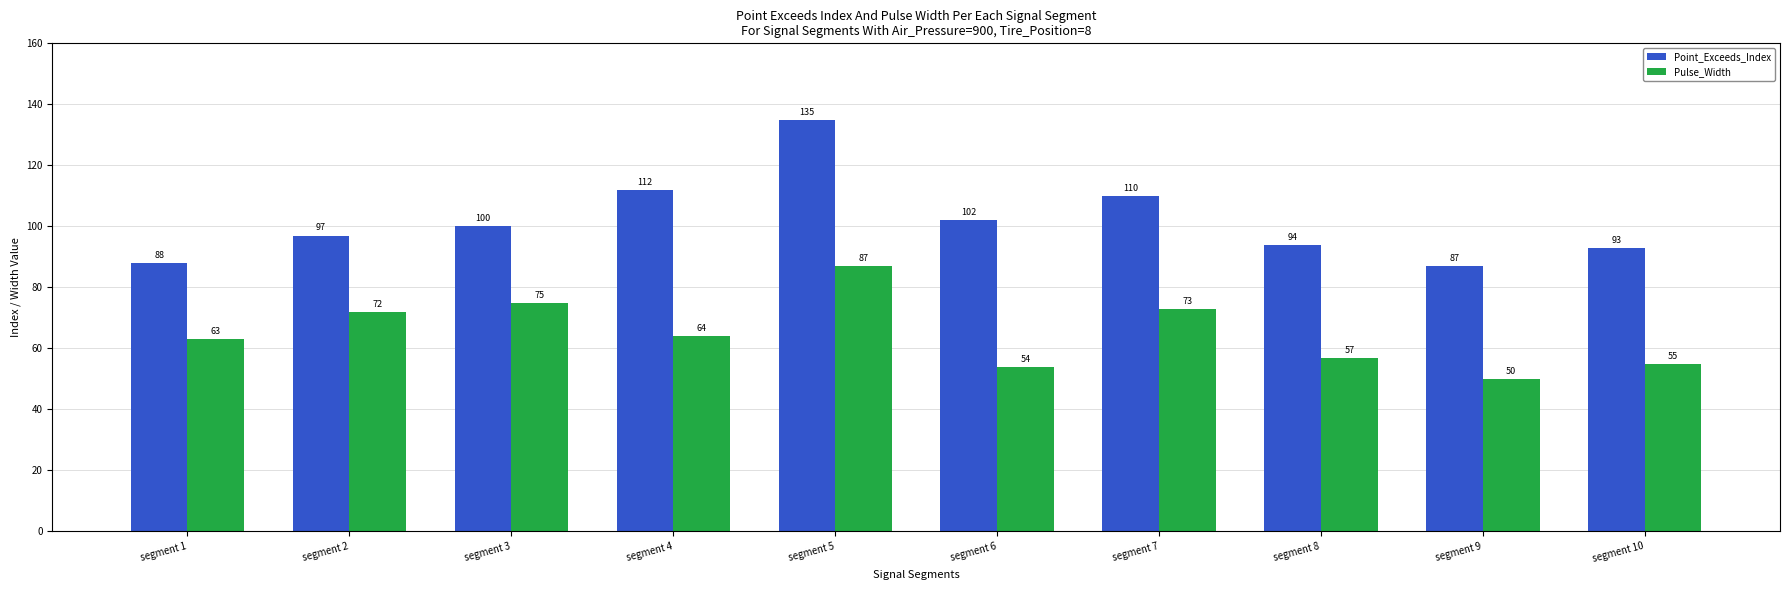

Rank the series by their maximum value, from highest to lowest.

Point_Exceeds_Index, Pulse_Width